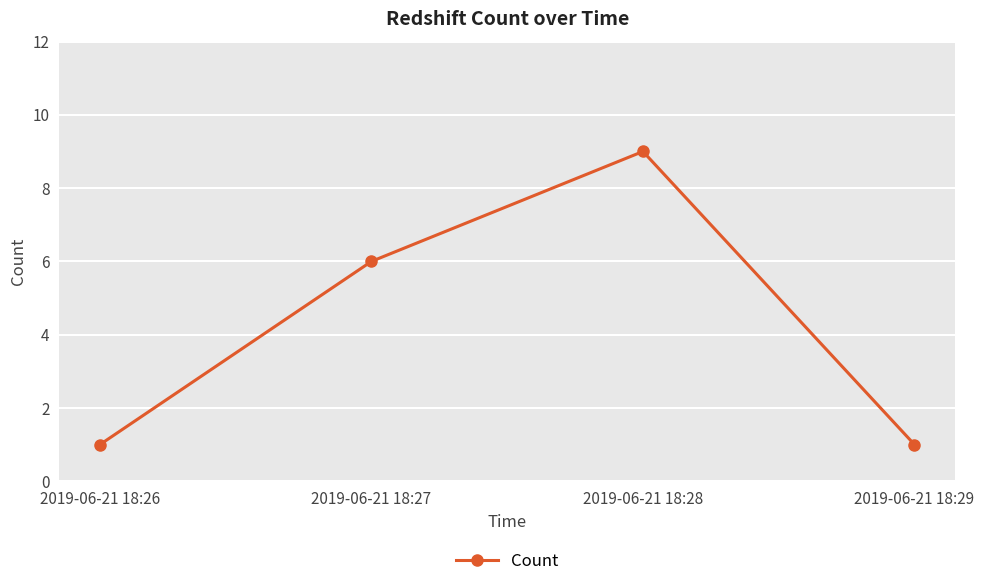

Is it true that the value at 2019-06-21 18:28 is 9?

True